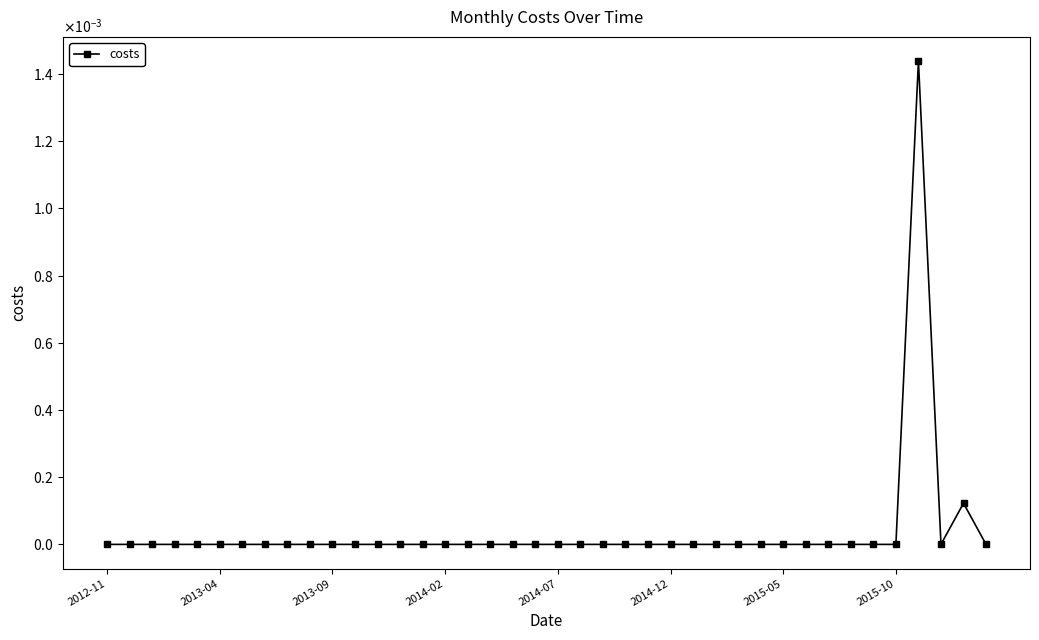

How many points are higher than both their immediate neighbors (excluding endpoints)?

2